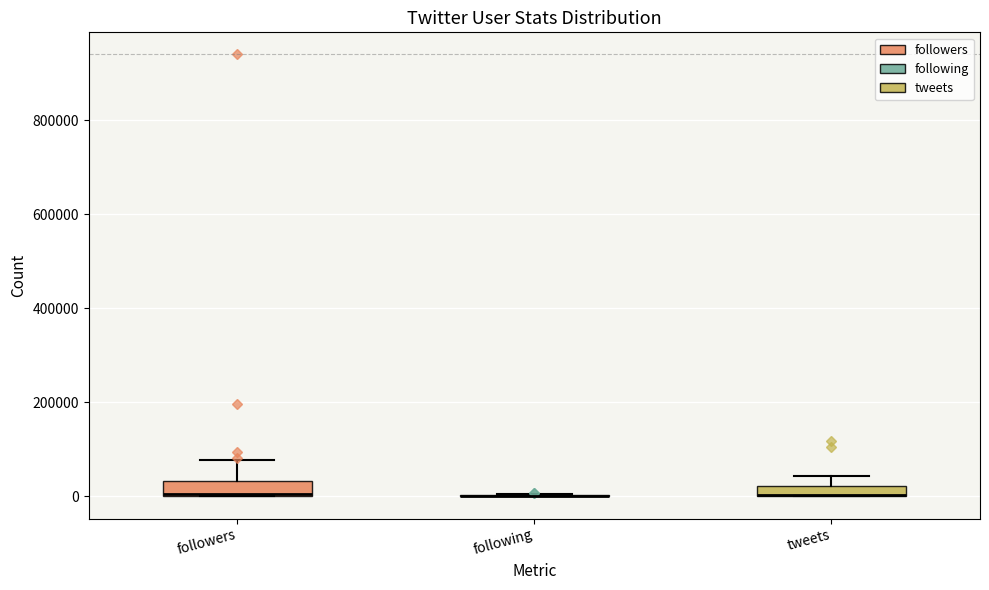

Where is the upper edge of the box for followers on the y-axis? The values are not printed on the chart, so give them approximately, as read against the axis.

40000